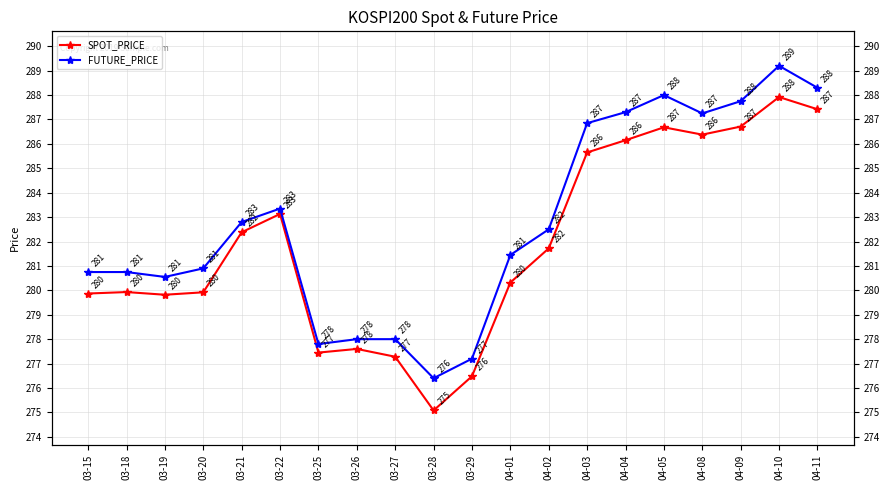

True or false: SPOT_PRICE and FUTURE_PRICE cross at least once.

False